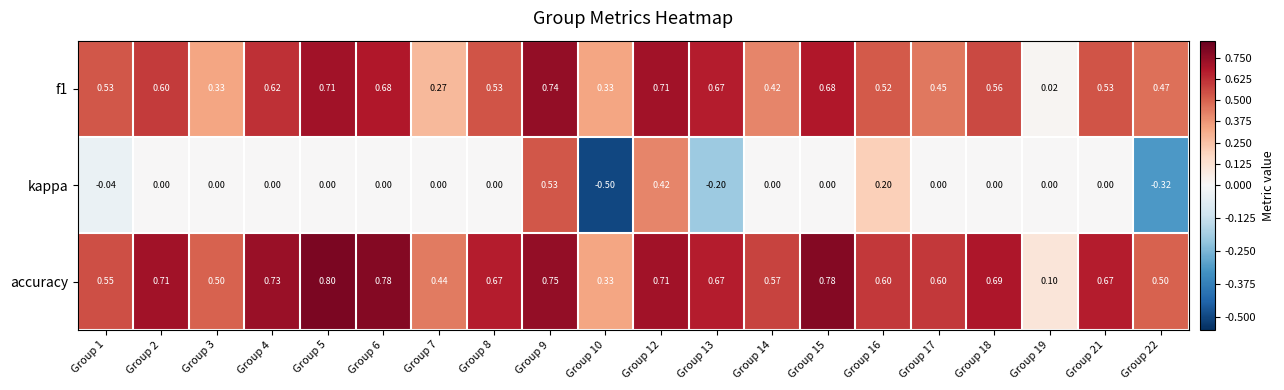

At which category does the chart reach its peak across all series?

Group 5